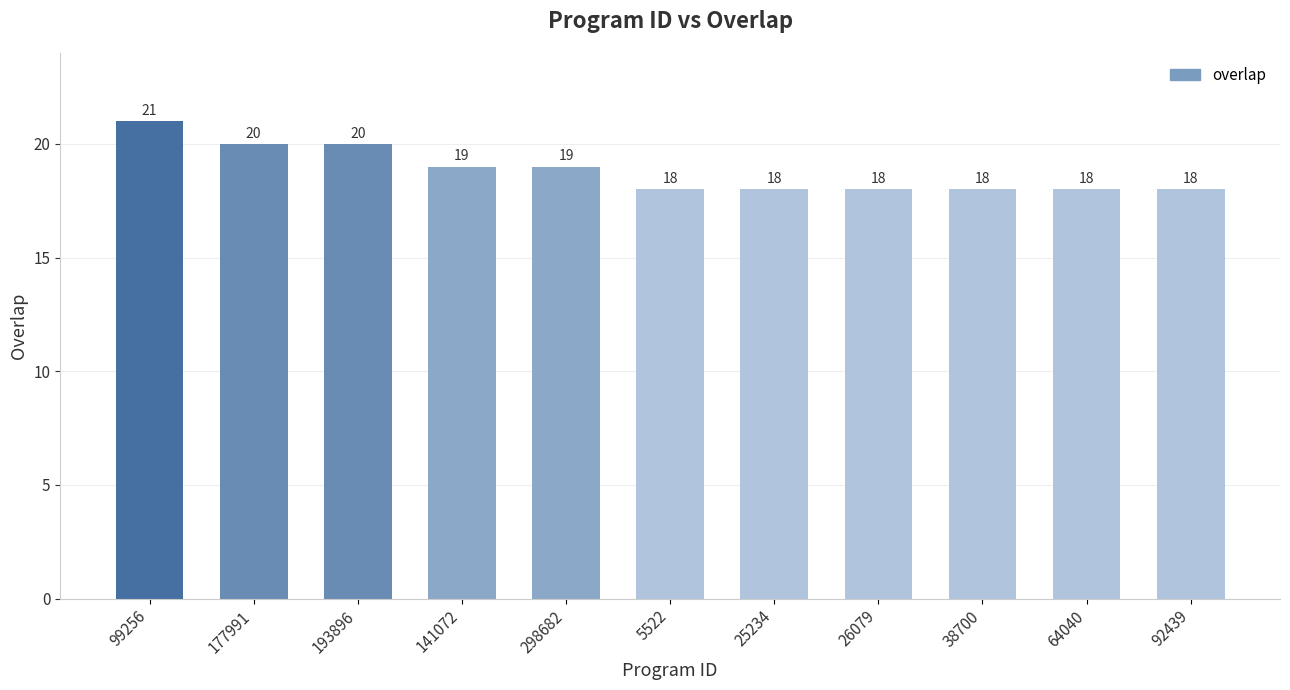

What position from the left is 26079?

8